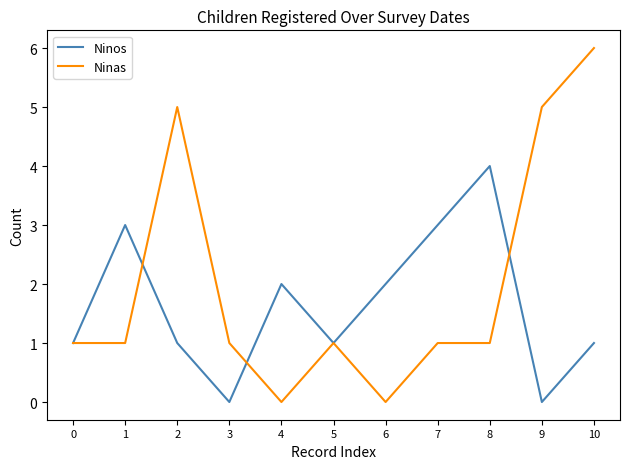

What is the difference between the maximum and minimum values in the Ninas series?

6